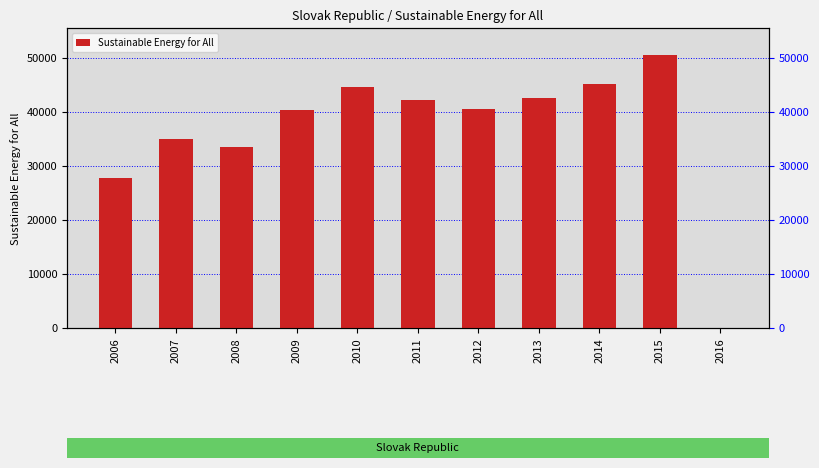

How many categories are shown in the chart?

11